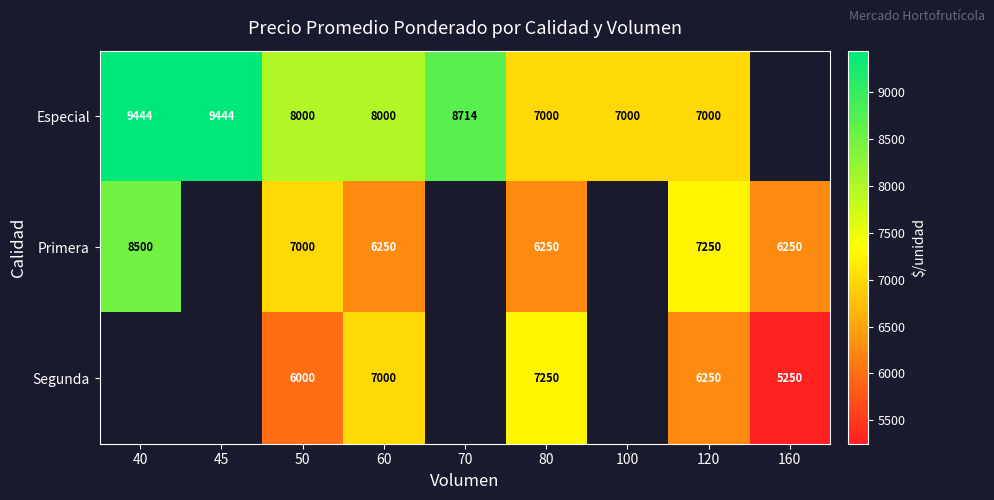

What is the spread (max minus min) of values at 80?

1000